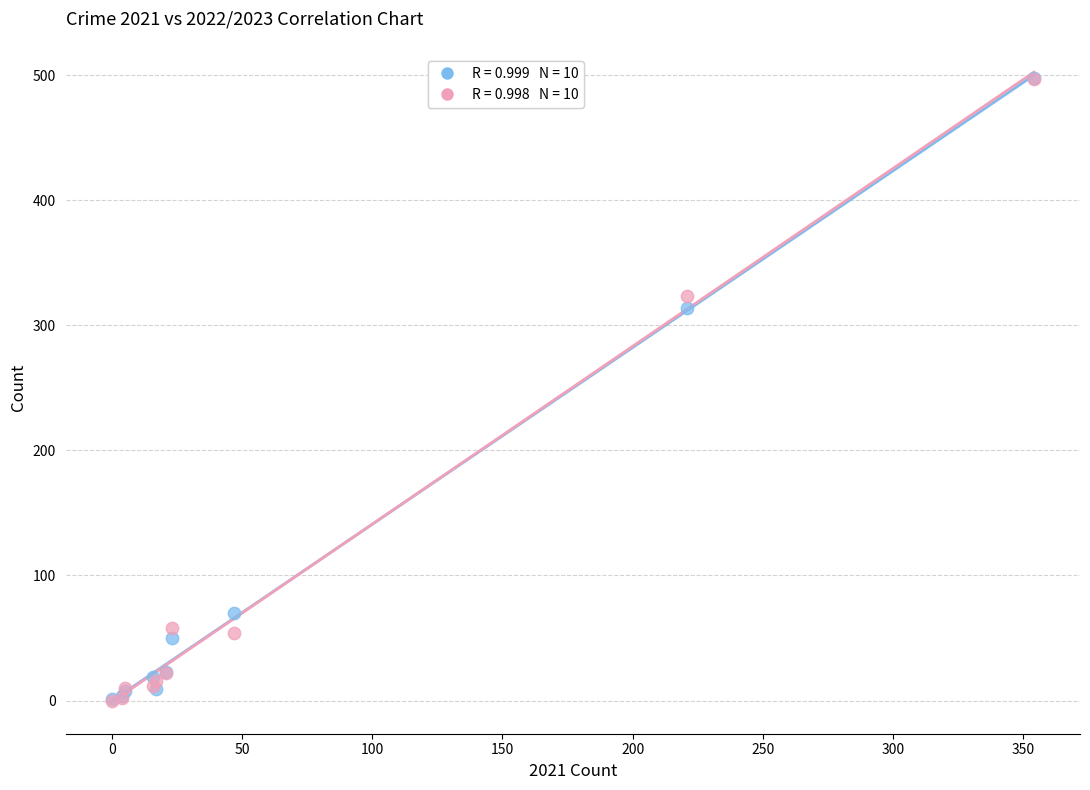

Across all series, what Y value is closest to 249?

314